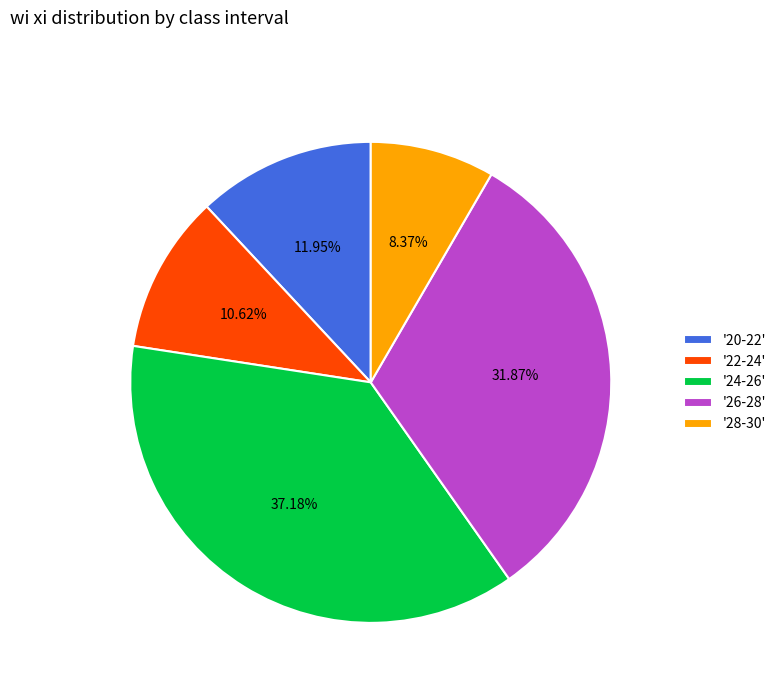

To the nearest percent, what is the difference between the largest and smallest slice percentages?

29%